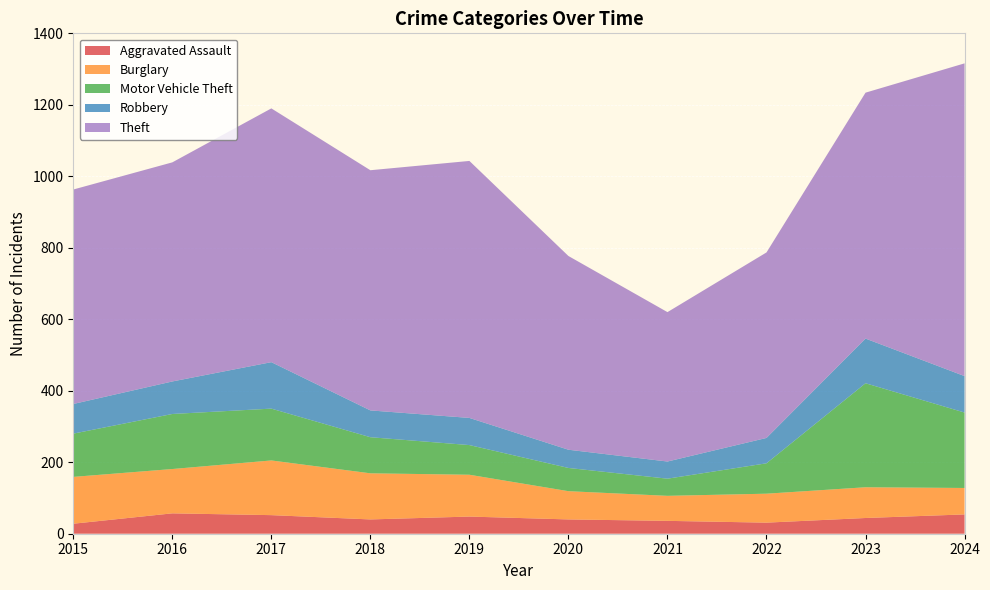

Reading left to right, what are all the values shown in this chart?

Aggravated Assault: 2015=28	2016=57	2017=52	2018=40	2019=48	2020=40	2021=36	2022=31	2023=44	2024=54
Burglary: 2015=131	2016=124	2017=153	2018=129	2019=117	2020=79	2021=70	2022=81	2023=86	2024=74
Motor Vehicle Theft: 2015=121	2016=154	2017=145	2018=101	2019=83	2020=65	2021=48	2022=85	2023=291	2024=211
Robbery: 2015=83	2016=91	2017=130	2018=75	2019=76	2020=51	2021=48	2022=71	2023=125	2024=102
Theft: 2015=600	2016=613	2017=710	2018=672	2019=719	2020=542	2021=418	2022=519	2023=688	2024=875